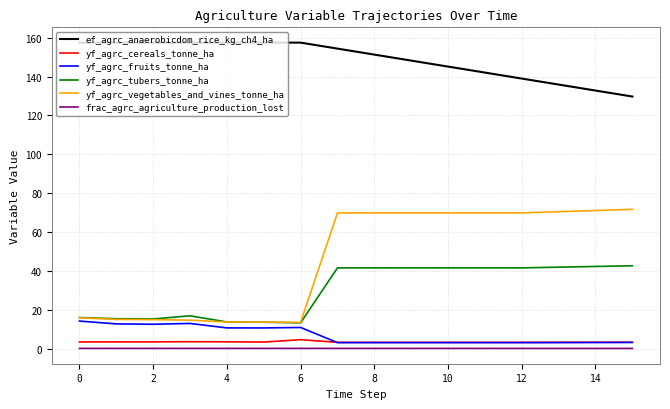

Which series has the largest range (max minus min)?

yf_agrc_vegetables_and_vines_tonne_ha